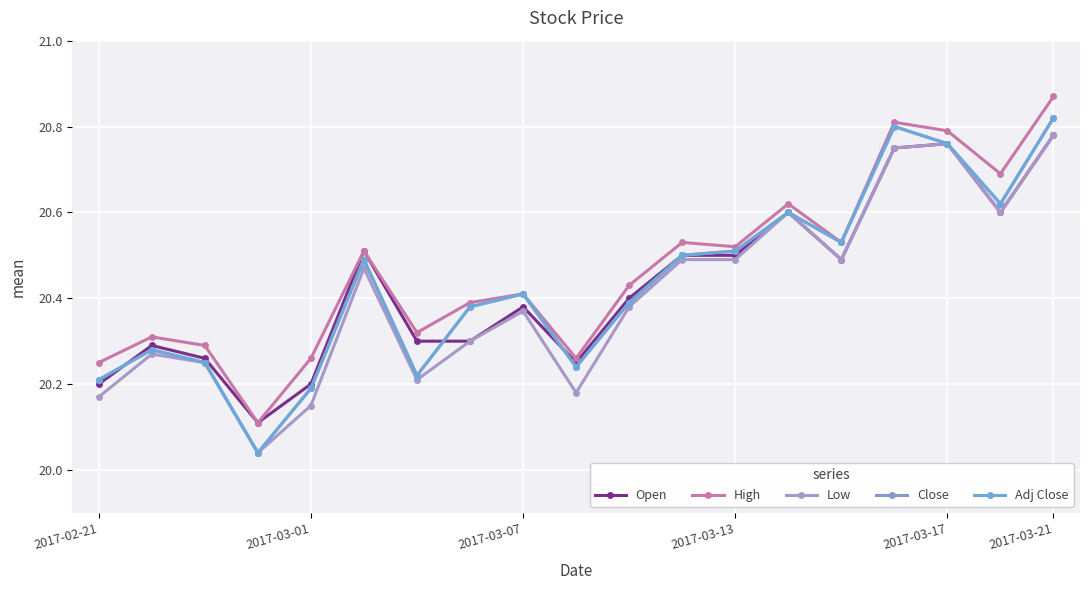

At how many categories does at least one series exceed 20?

19